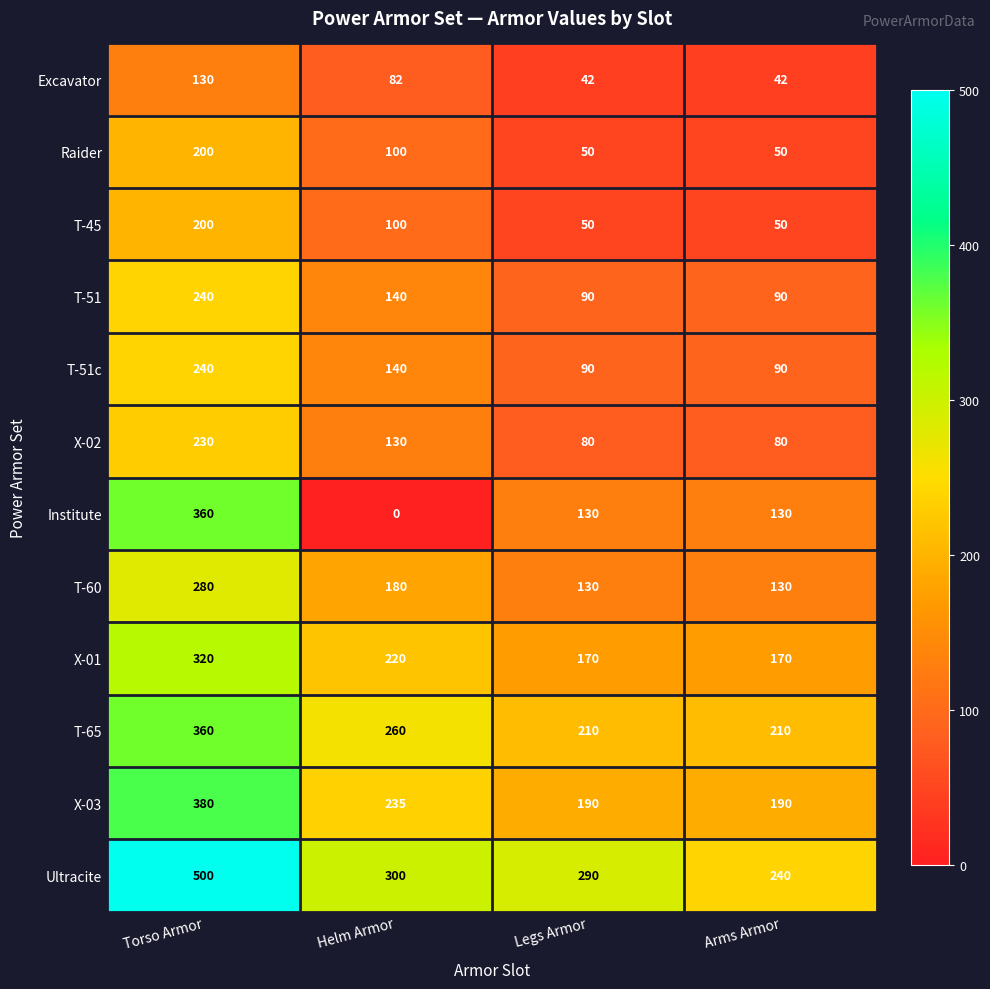

What is the spread (max minus min) of values at Arms Armor?

198